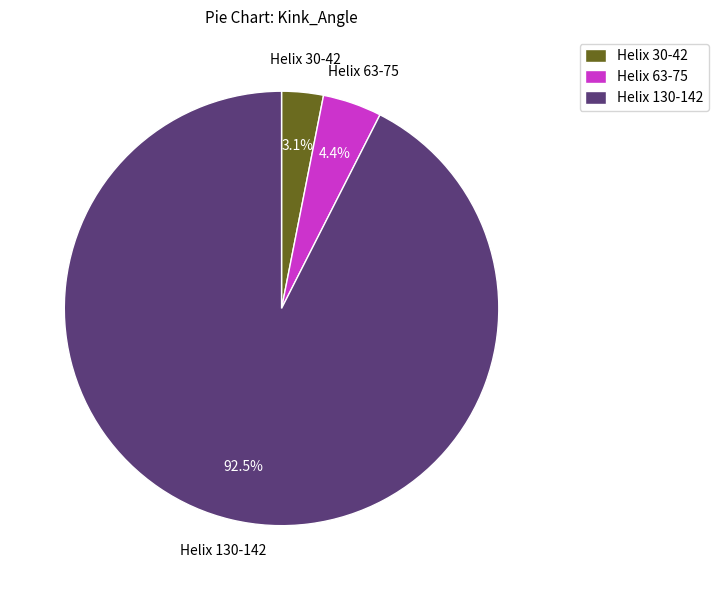

Combined, do Helix 30-42 and Helix 130-142 account for over 50%?

Yes